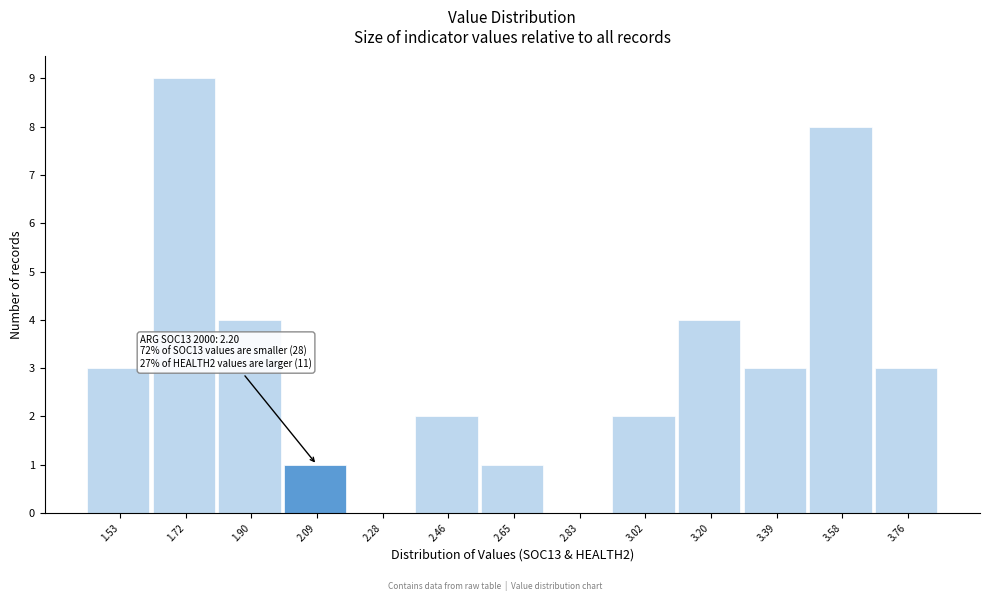

Reading left to right, transcribe all the data shown in this chart.

1.53=3	1.72=9	1.90=4	2.09=1	2.28=0	2.46=2	2.65=1	2.83=0	3.02=2	3.20=4	3.39=3	3.58=8	3.76=3